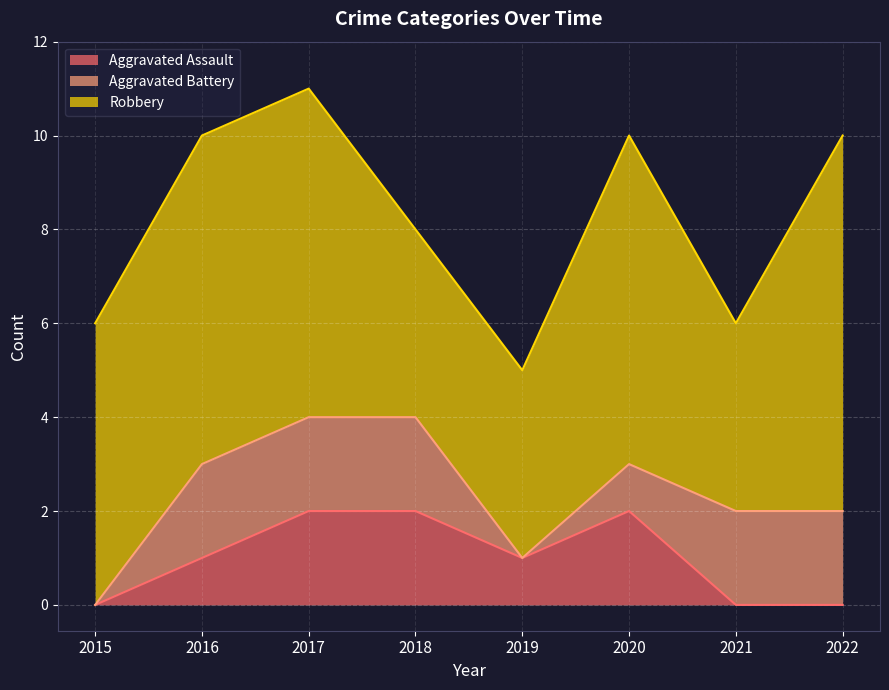

At which label does Aggravated Assault reach its minimum?

2015